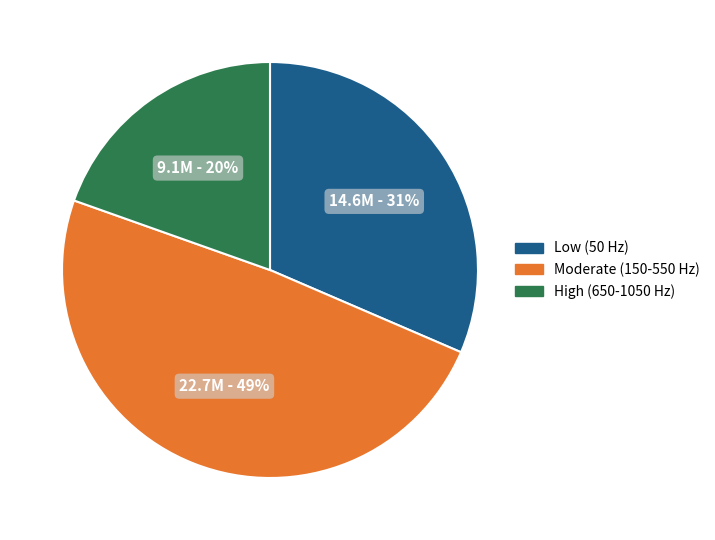

Which has a higher value, High (650-1050 Hz) or Moderate (150-550 Hz)?

Moderate (150-550 Hz)